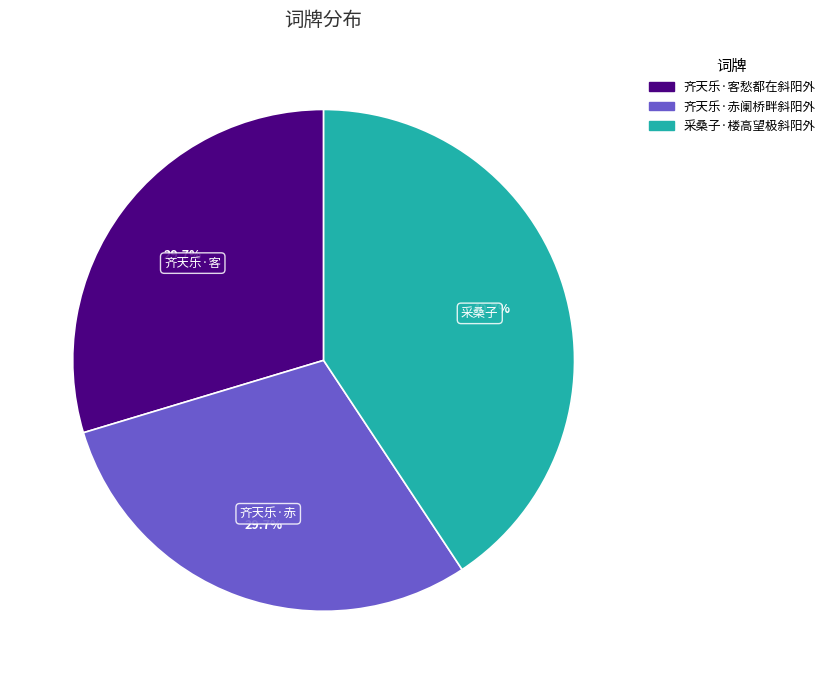

How many segments does this pie chart have?

3